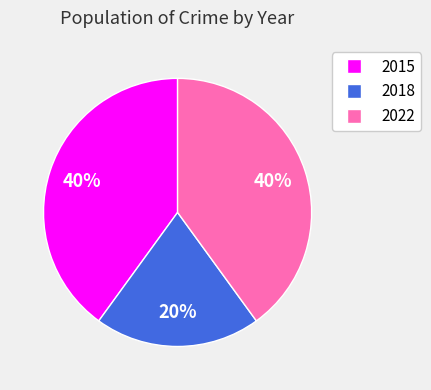

How many segments does this pie chart have?

3